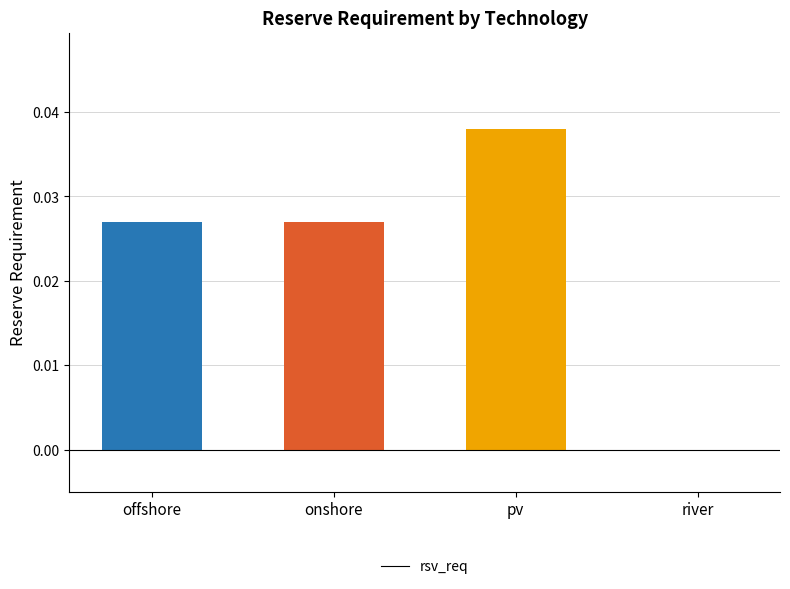

Which has a higher value, offshore or pv?

pv